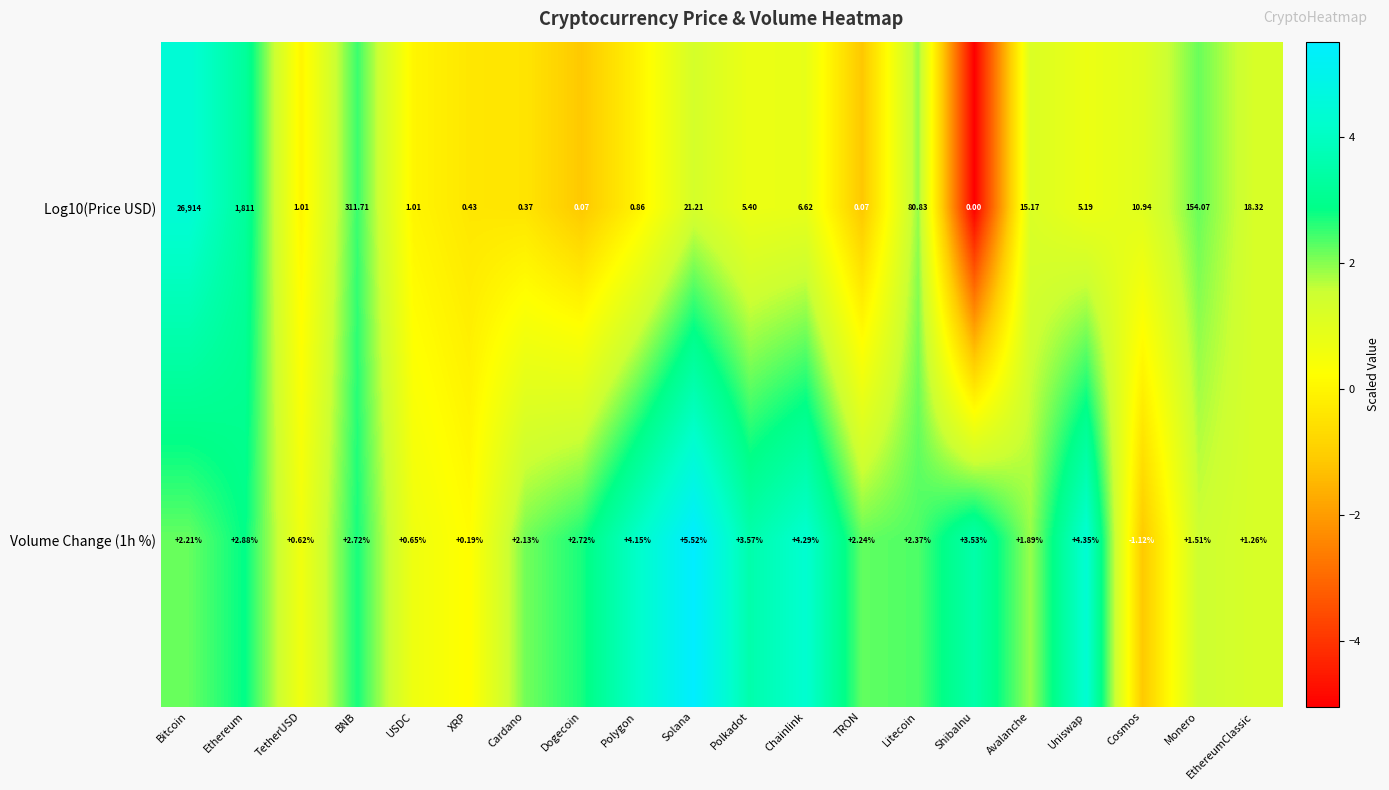

Which label corresponds to the smallest value in the chart?

Cosmos